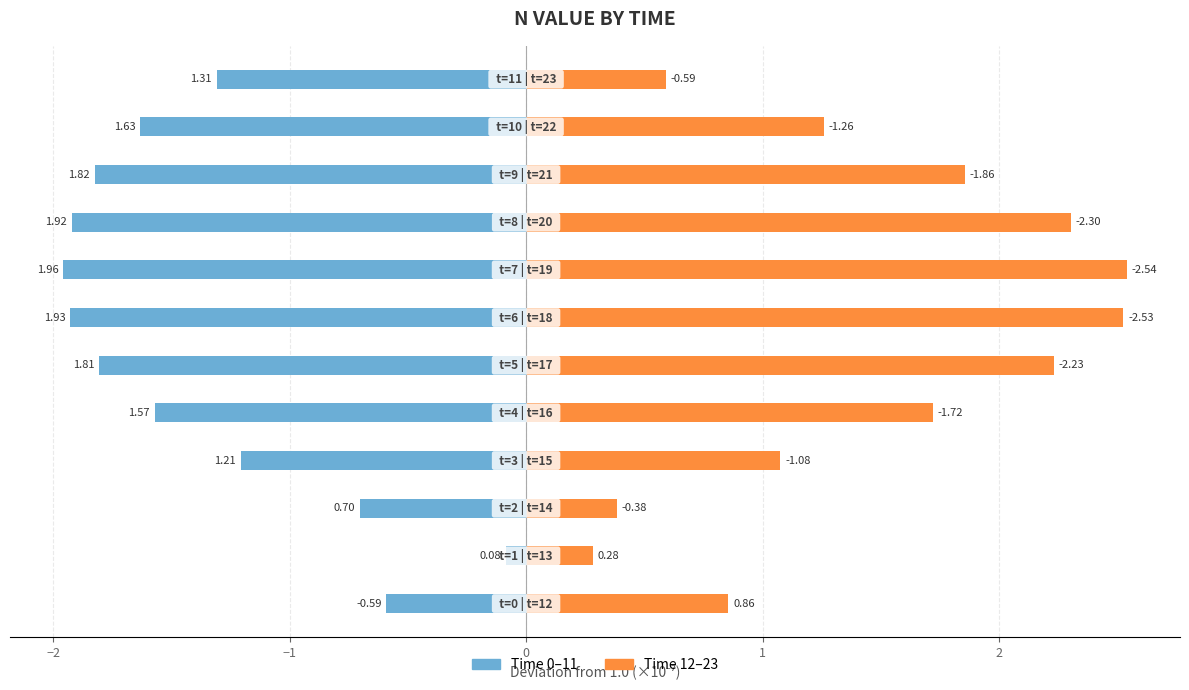

Which series has the widest spread of values?

Time 12-23